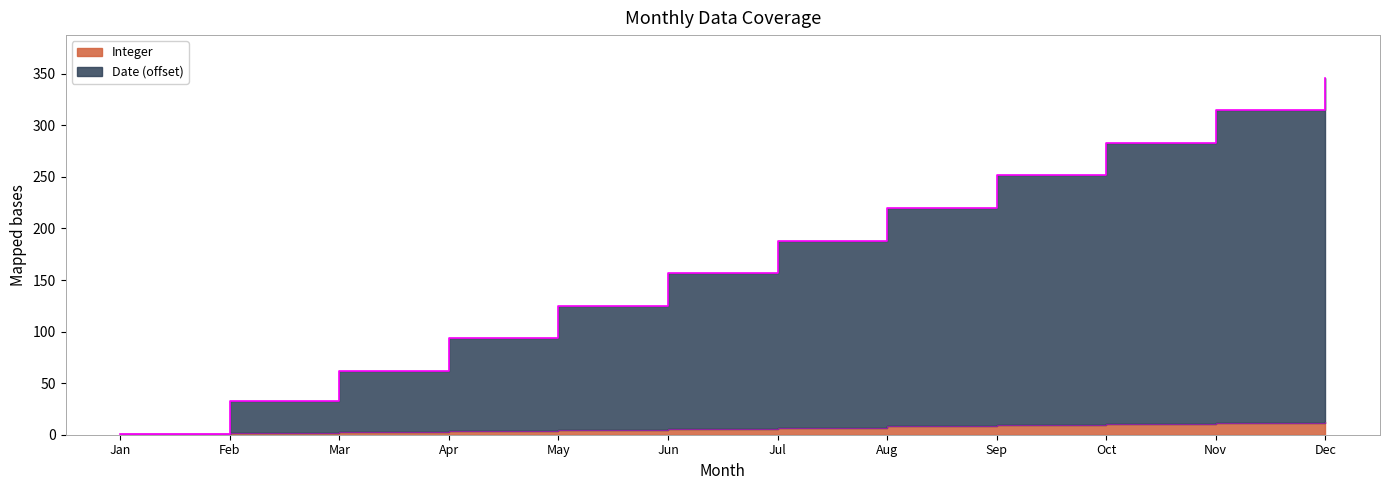

Which series has the widest spread of values?

Date